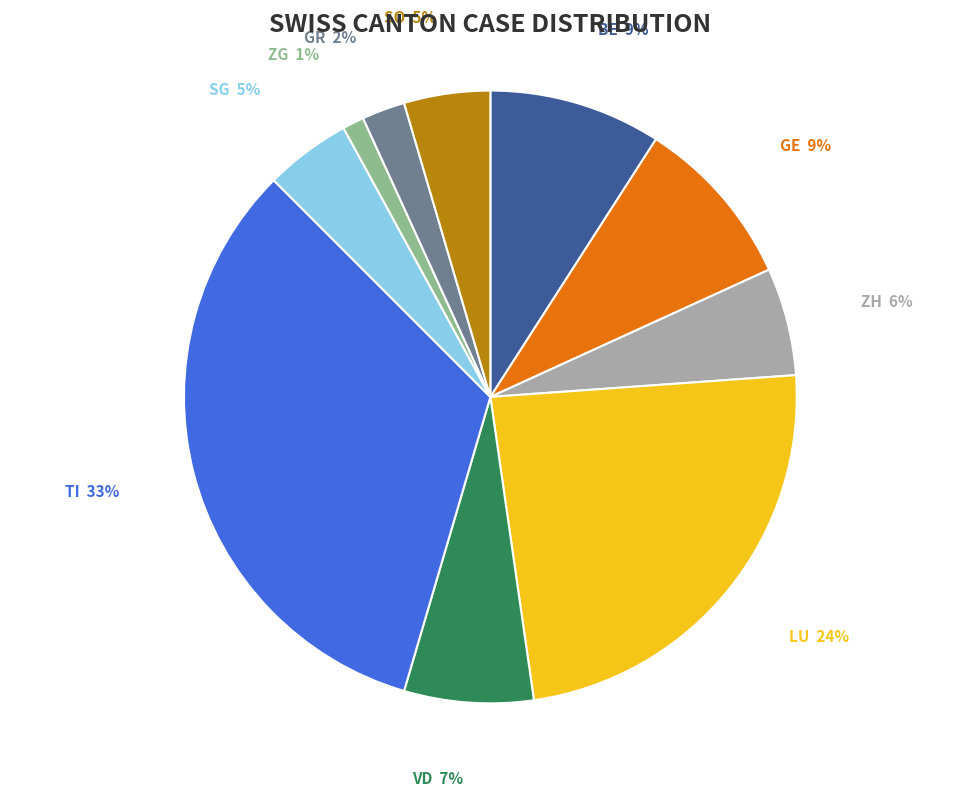

Does any single category account for the majority?

No